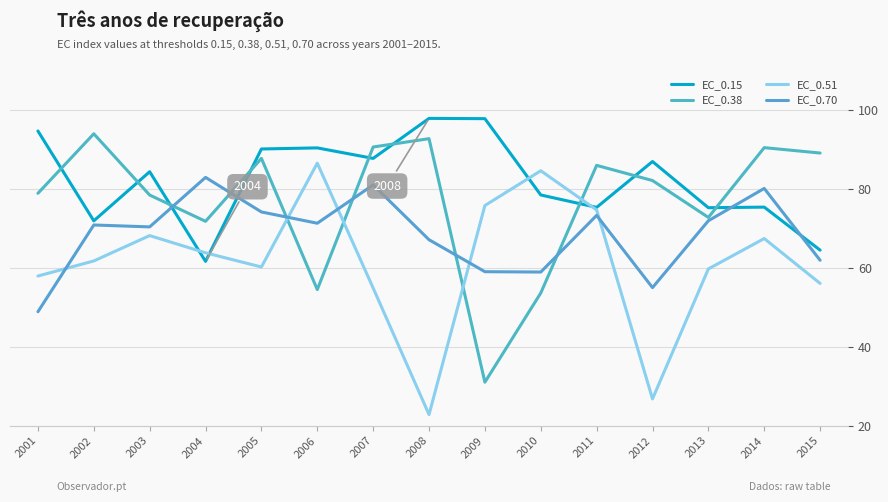

At which category is the sum across all series the highest?

2007